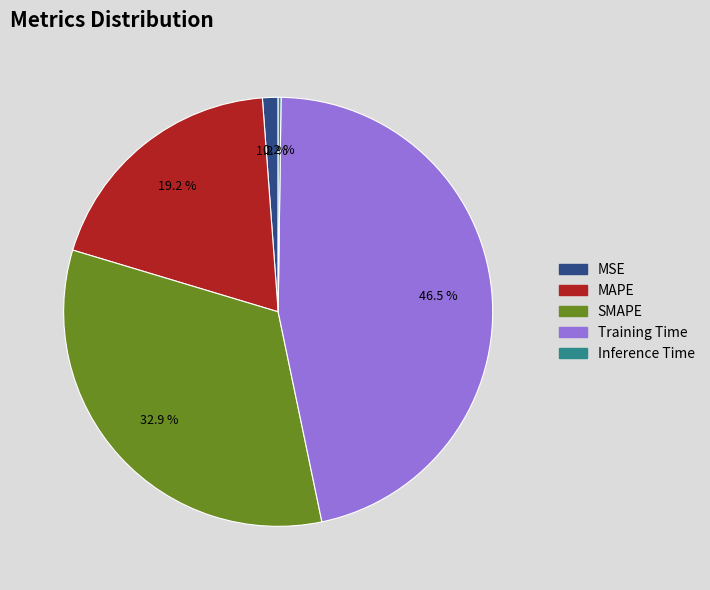

Does any single category account for the majority?

No